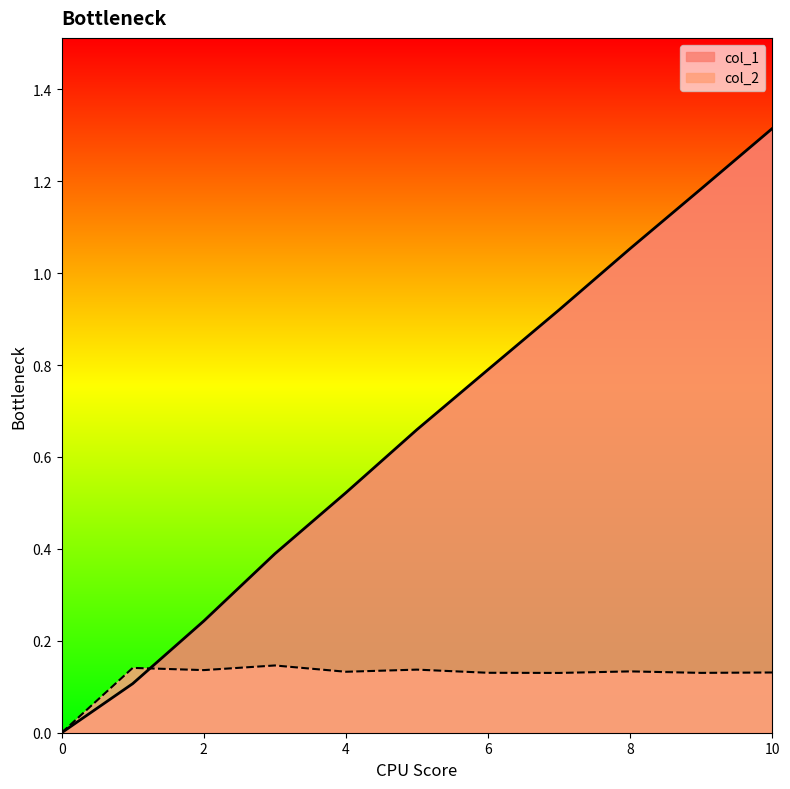

Reading left to right, extract all data points from this chart.

col_1: 0.0	0.1	0.2	0.4	0.5	0.7	0.8	0.9	1.1	1.2	1.3
col_2: 0.0	0.1	0.1	0.1	0.1	0.1	0.1	0.1	0.1	0.1	0.1